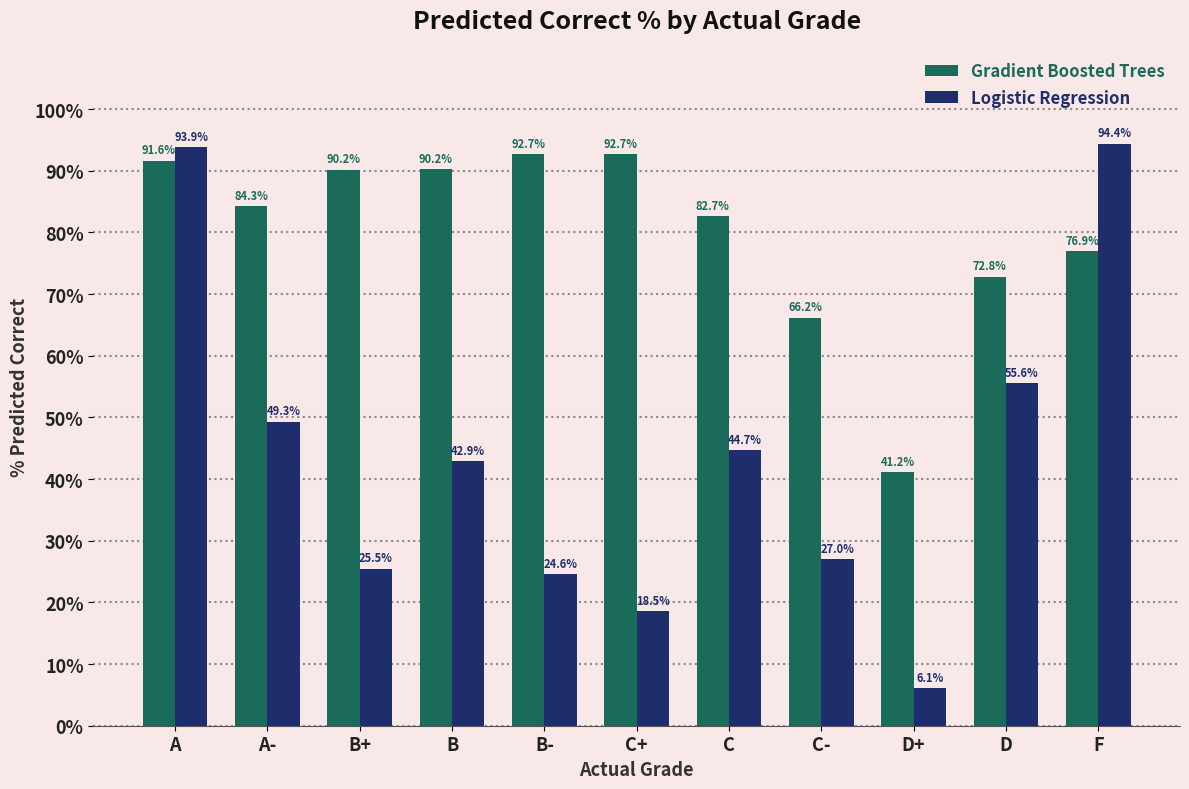

Does the chart contain any negative values?

No